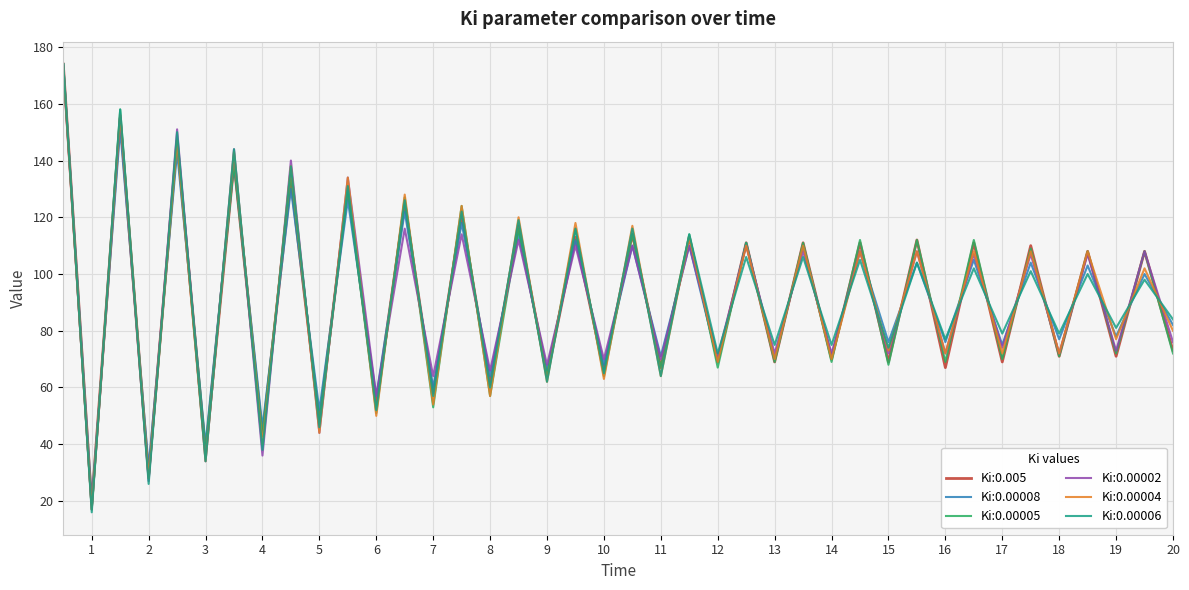

What is the sum of all Ki:0.00008 values?

3644